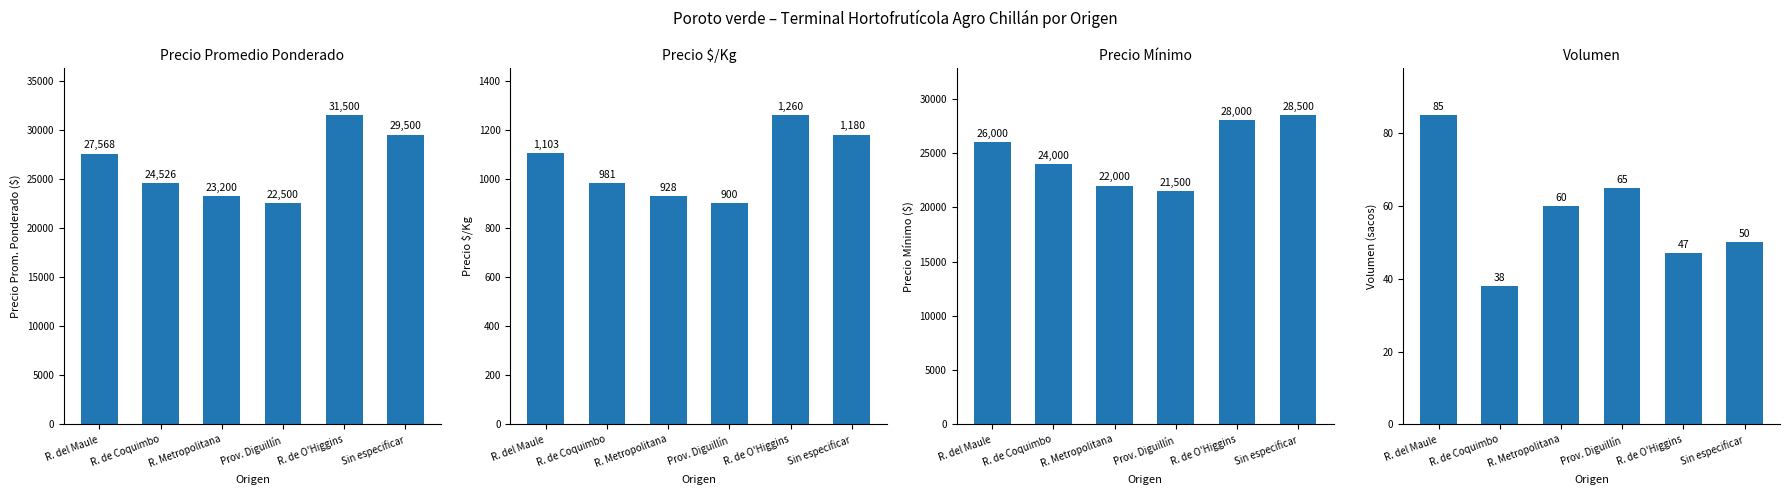

Which has a higher value, R. de Coquimbo or Prov. Diguillín?

R. de Coquimbo